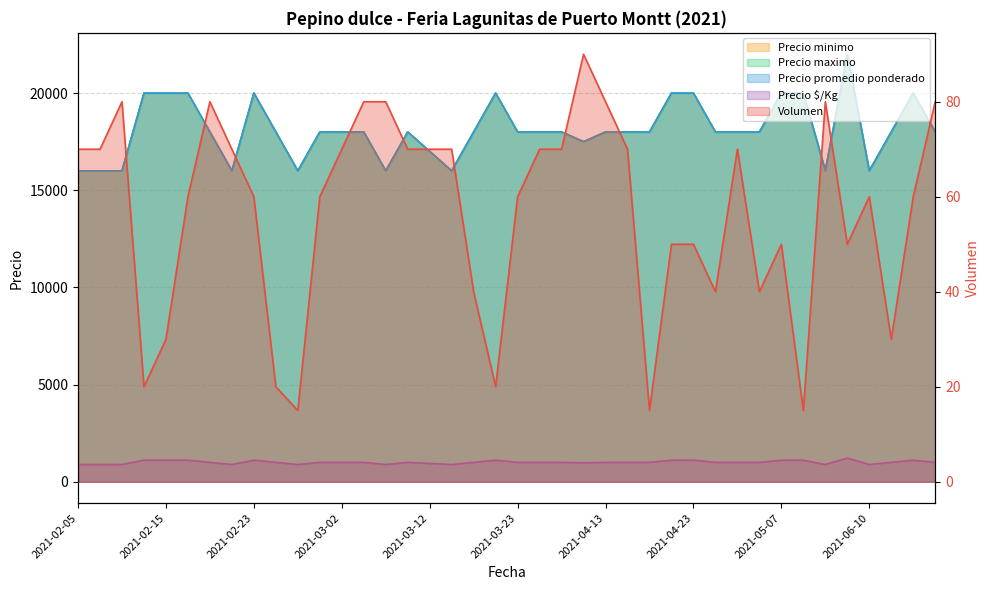

Between 2021-02-18 and 2021-06-18, which is larger?

2021-02-18